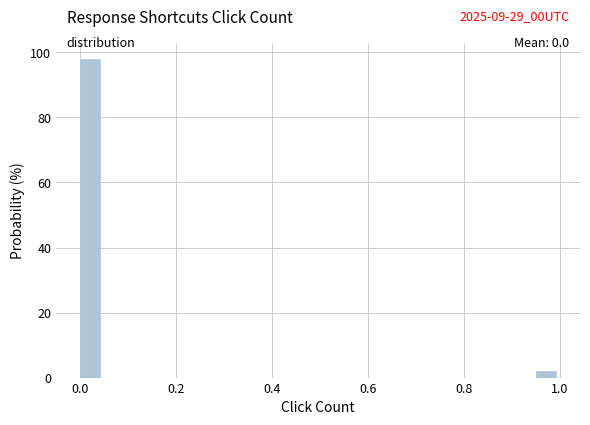

Read against the x-axis, roughly where is the centre of the tallest bar?

0.02